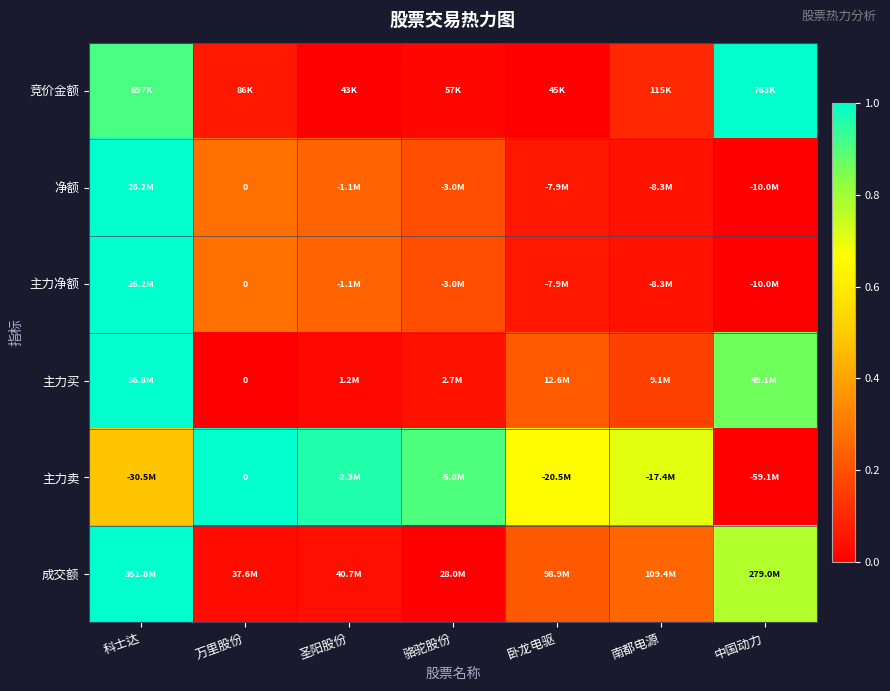

Which category has the lowest value in the 成交额 series?

骆驼股份